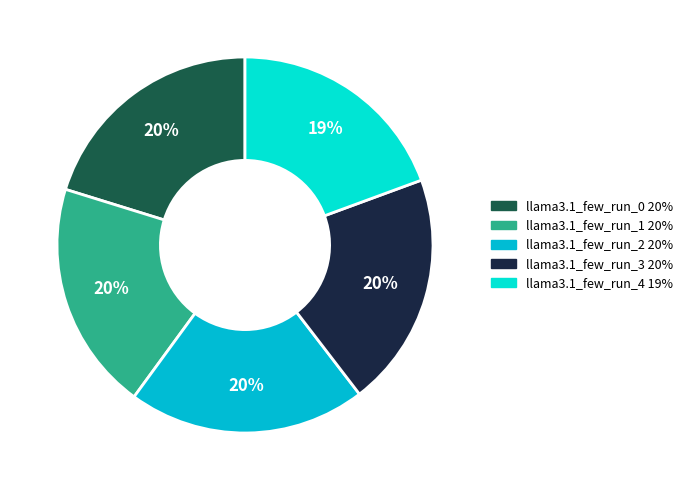

The llama3.1_few_run_2 slice represents 31% of the pie. True or false?

False